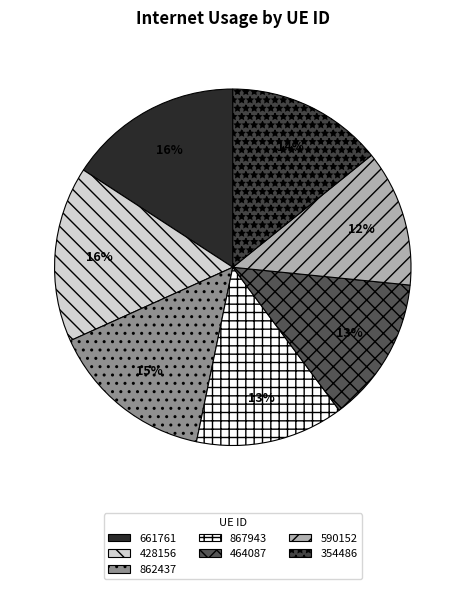

The 464087 slice represents 19% of the pie. True or false?

False